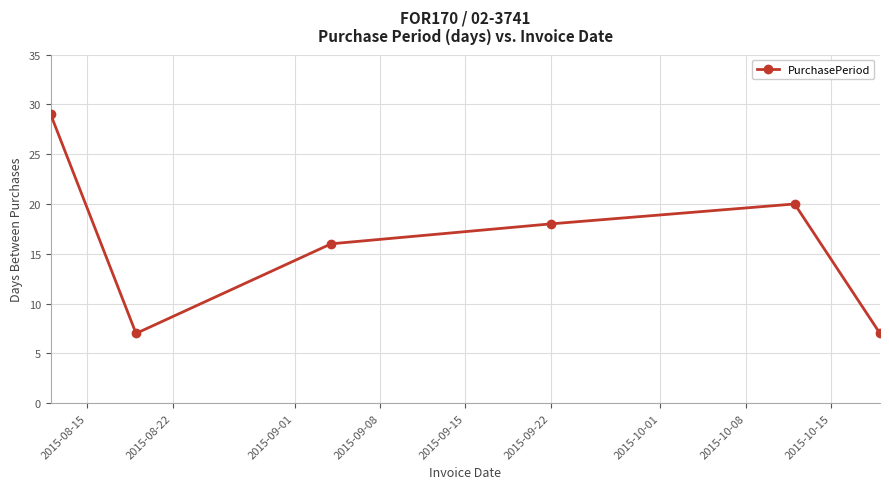

What is the greatest value displayed?

29